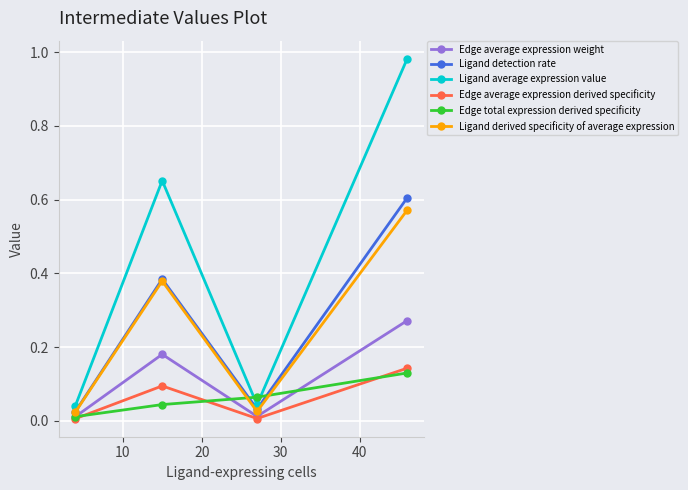

How many interior local valleys does the Edge average expression derived specificity series have?

1